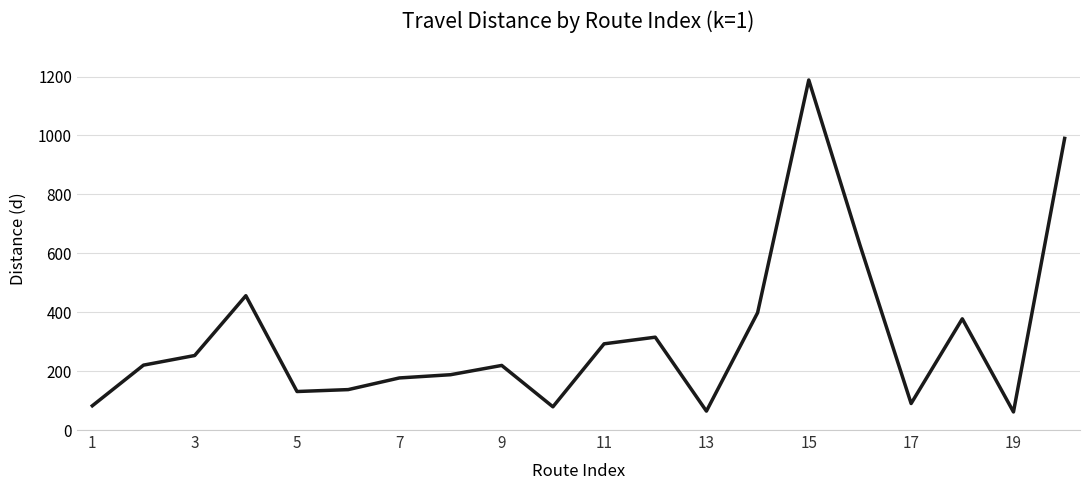

What is the difference between the maximum and minimum values?

1126.9